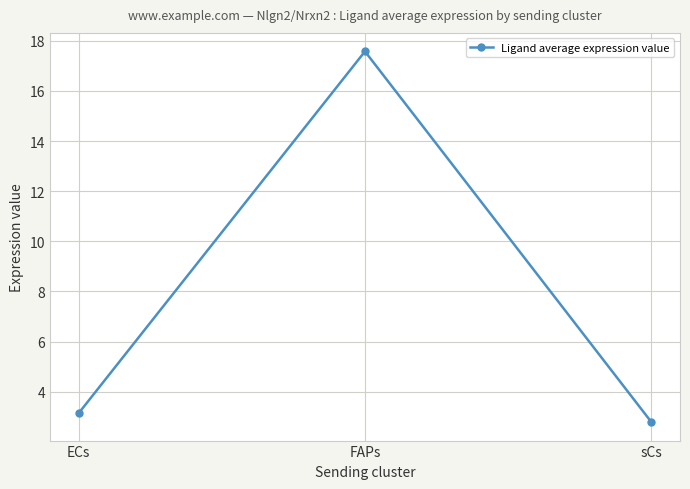

Which has a higher value, sCs or FAPs?

FAPs